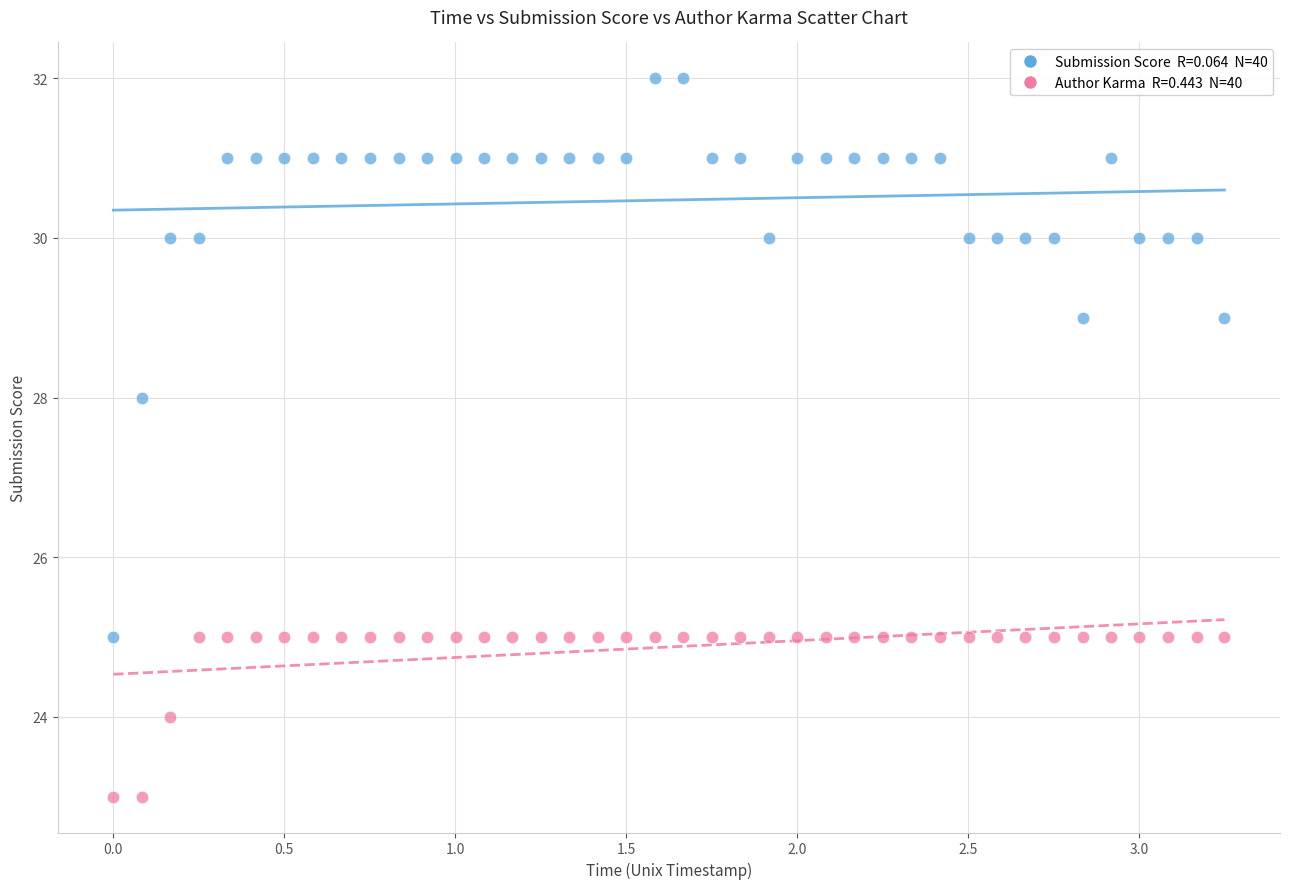

Across all series, what Y value is closest to 27?

28